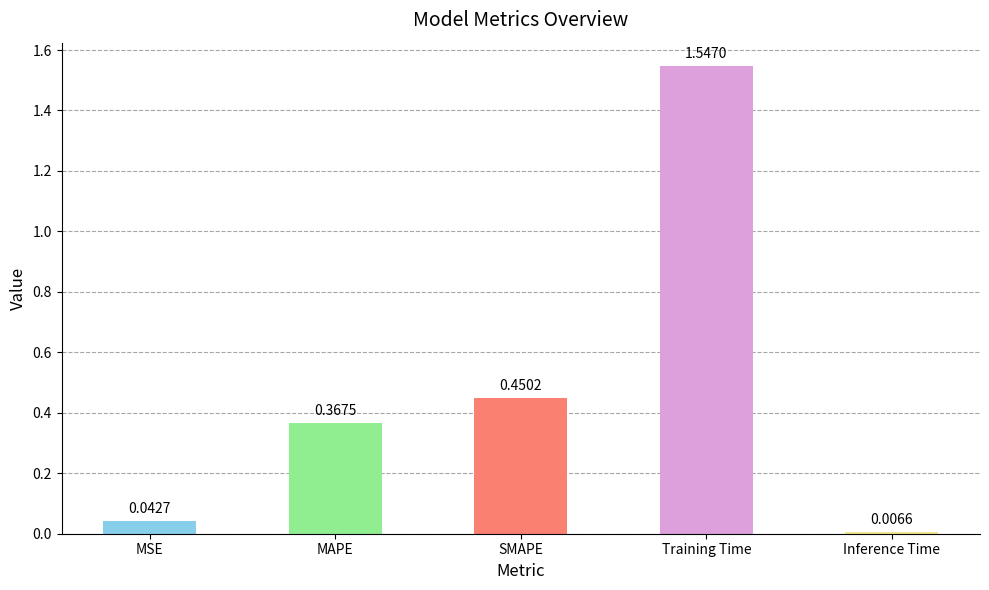

Rank the categories by value from highest to lowest.

Training Time, SMAPE, MAPE, MSE, Inference Time